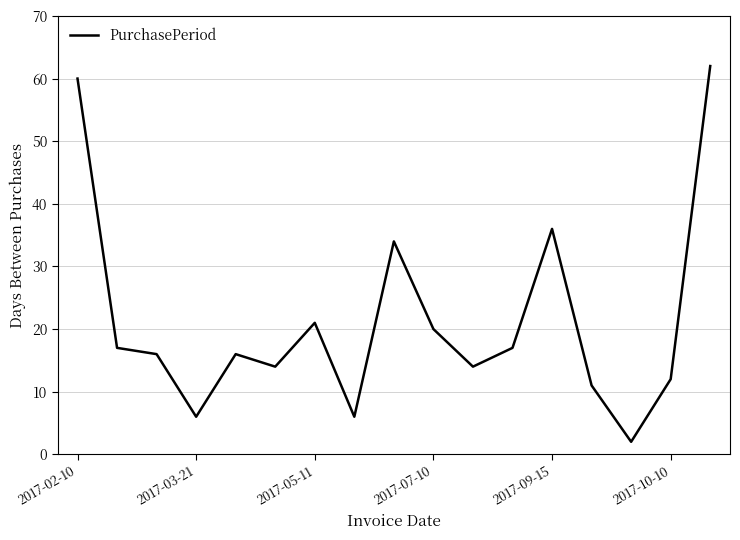

What is the maximum value shown in the chart?

62